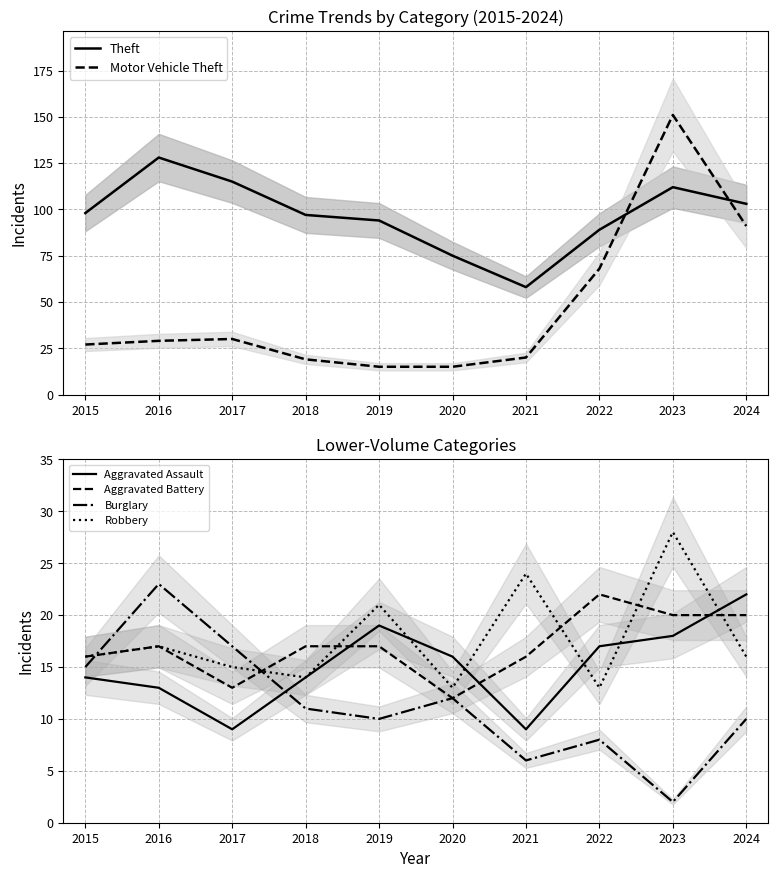

What is the lowest value of the Burglary series?

2